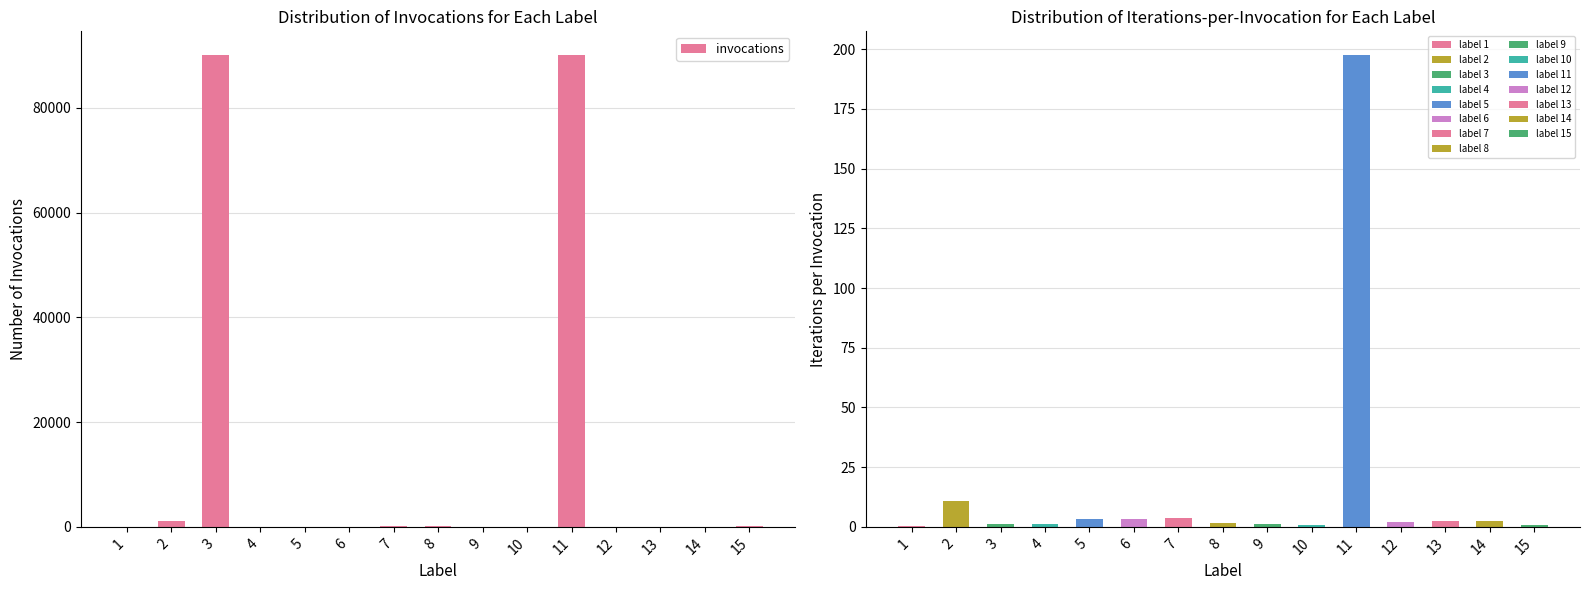

Rank the categories by value from lowest to highest.

13, 4, 12, 14, 9, 1, 5, 10, 6, 15, 8, 7, 2, 3, 11